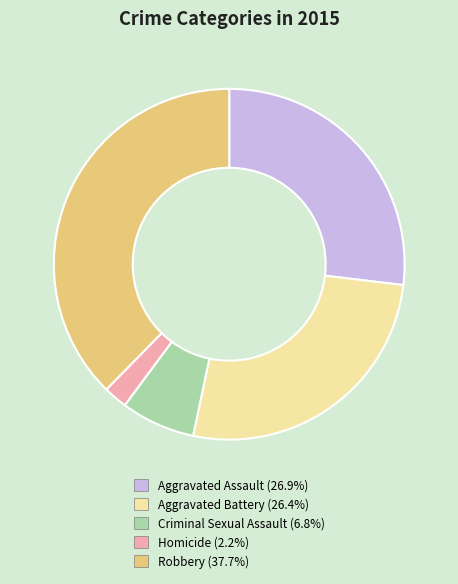

Does any single category account for the majority?

No